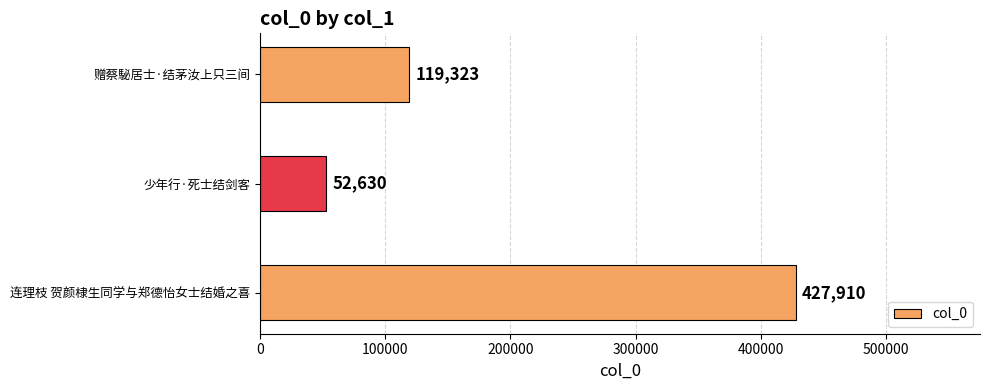

At which category does the chart reach its peak across all series?

连理枝 贺颜棣生同学与郑德怡女士结婚之喜